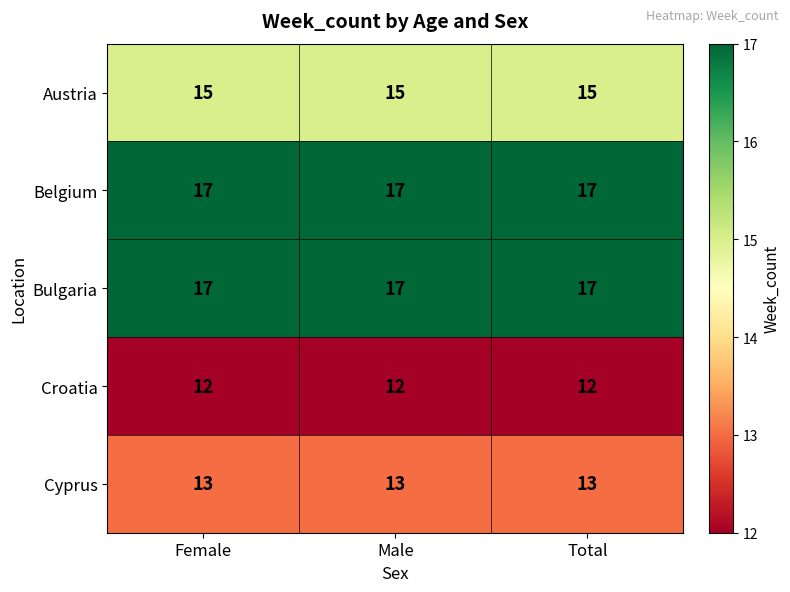

At how many categories does at least one series exceed 13?

3